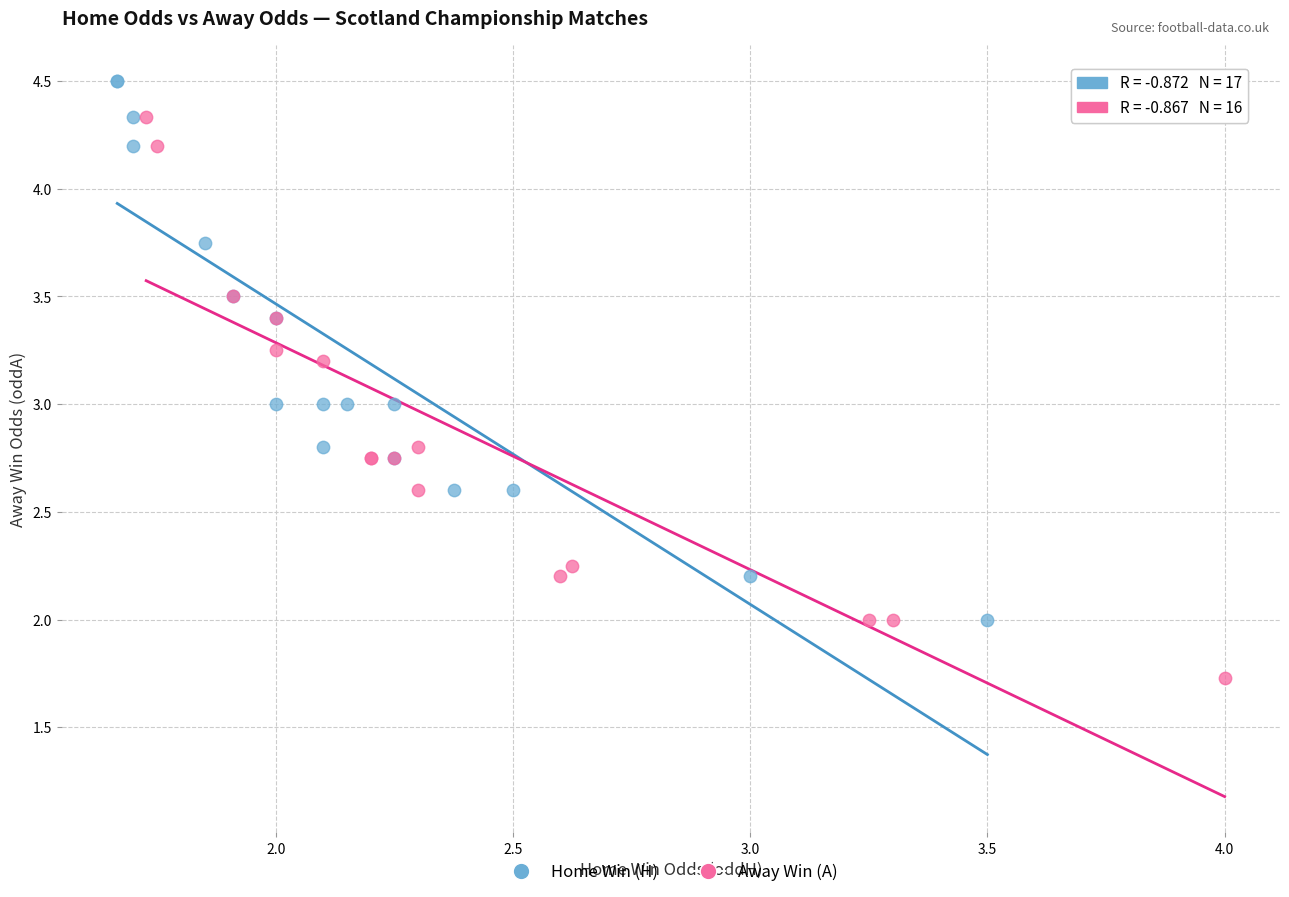

Which series reaches the maximum Y coordinate?

Home Win (H)